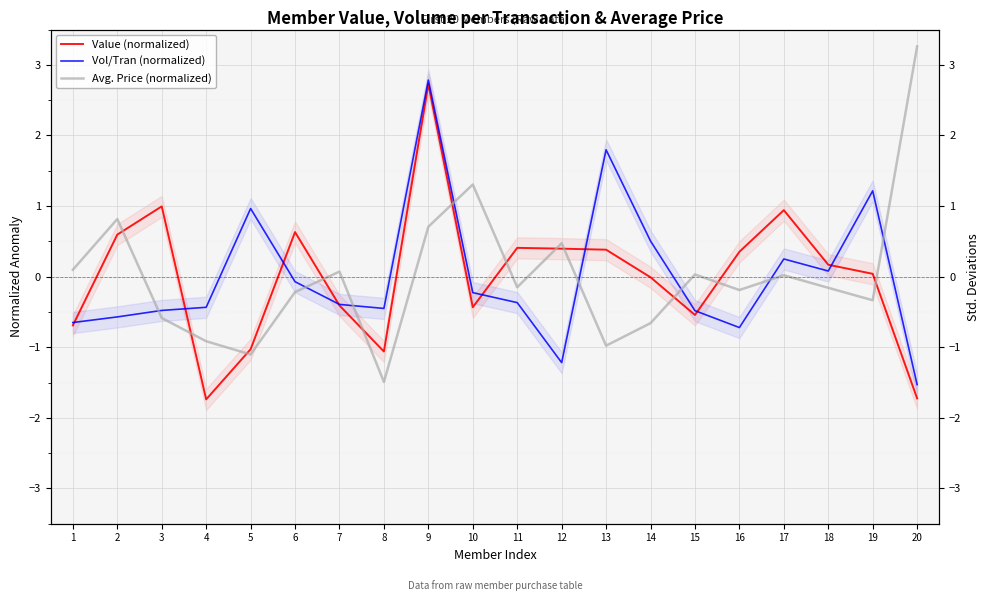

How many categories are shown in the chart?

20